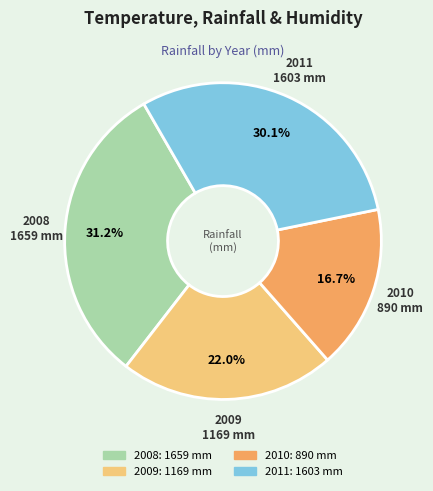

To the nearest percent, what portion does 2011 represent?

30%